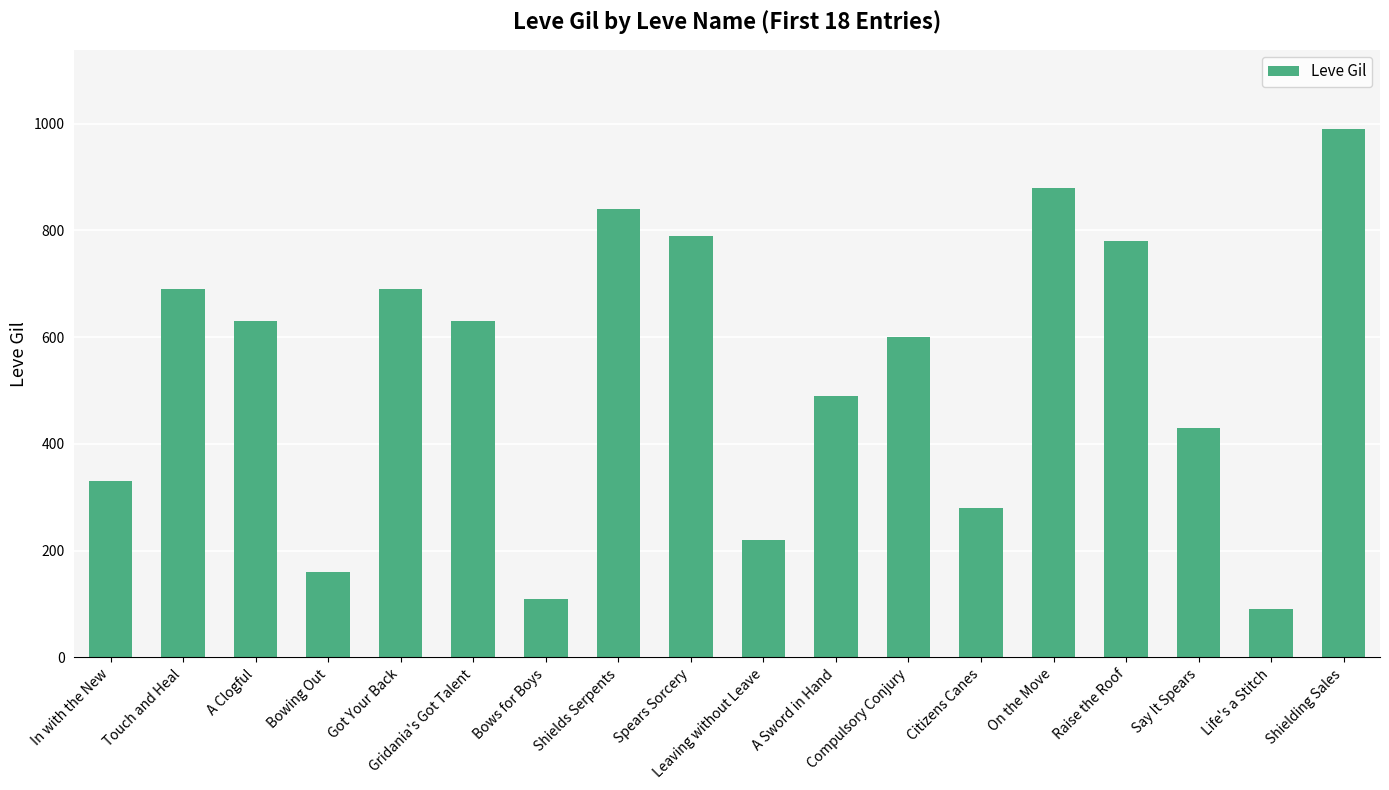

What is the maximum value shown in the chart?

990